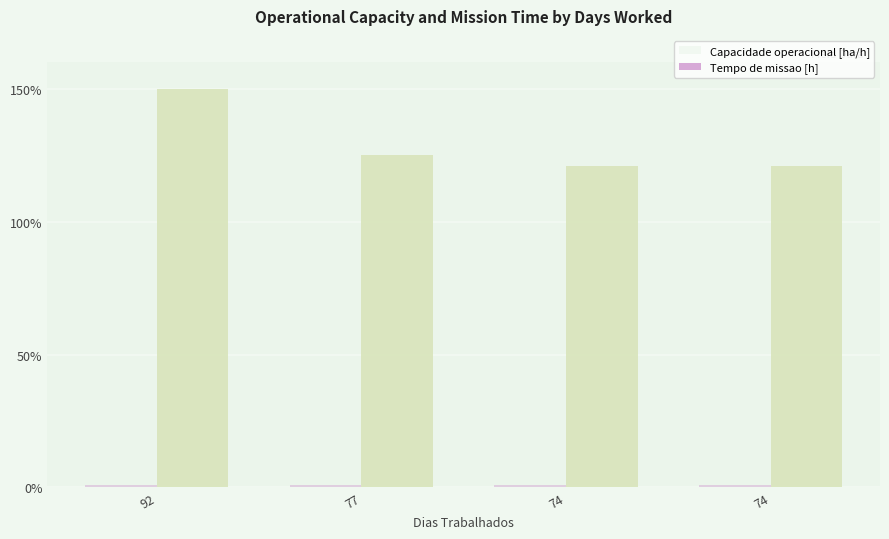

Rank the categories by Tempo de missao [h] value from lowest to highest.

74, 74, 77, 92